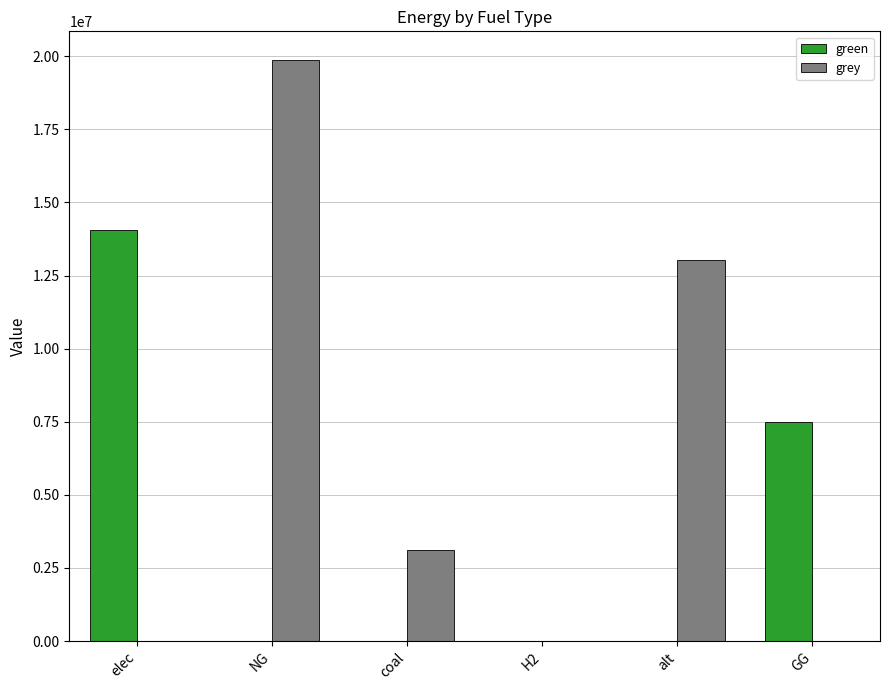

How many groups of bars are there?

6